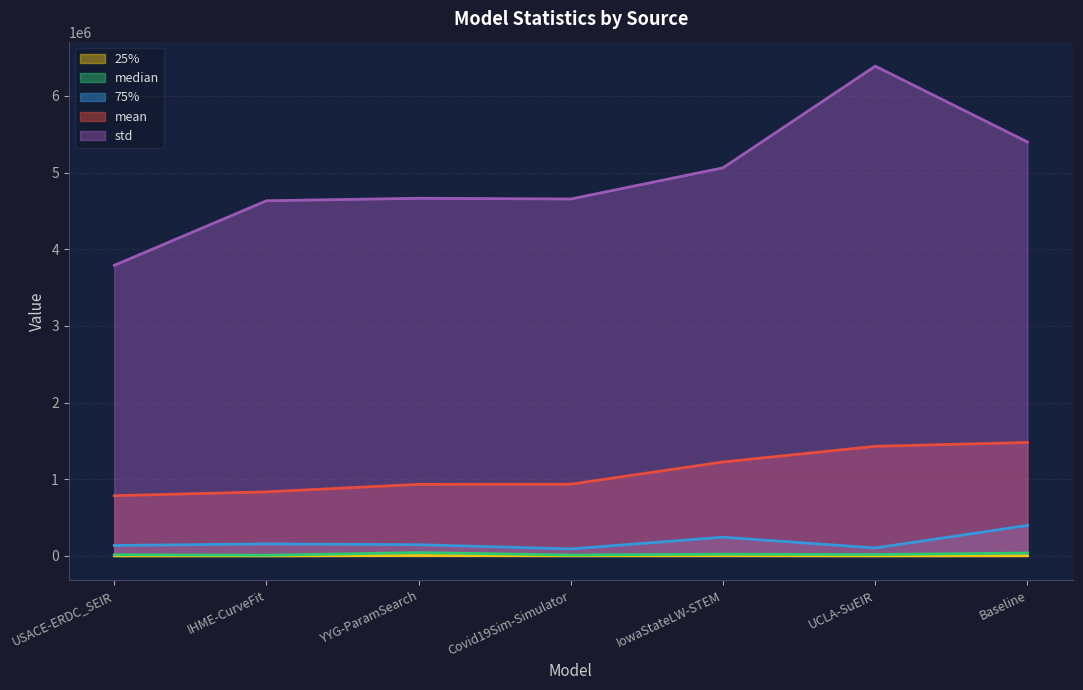

What is the highest value of the 25% series?

5145.0